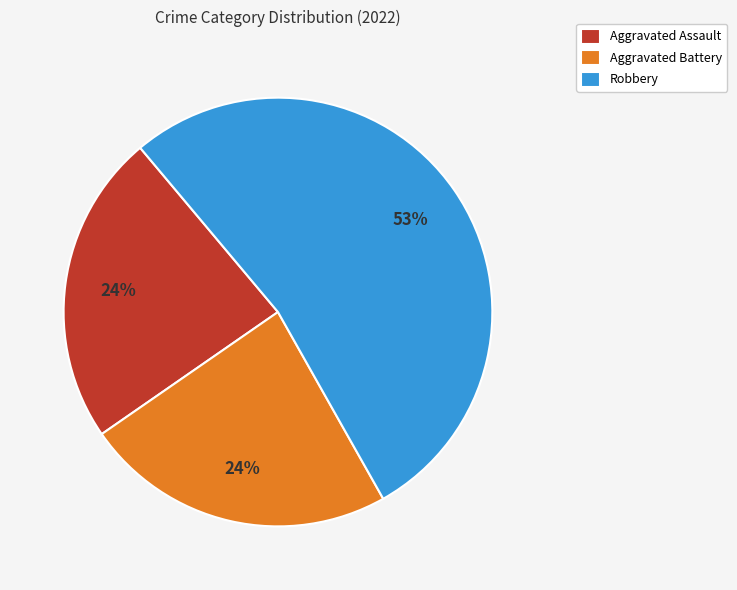

Between Robbery and Aggravated Assault, which is larger?

Robbery